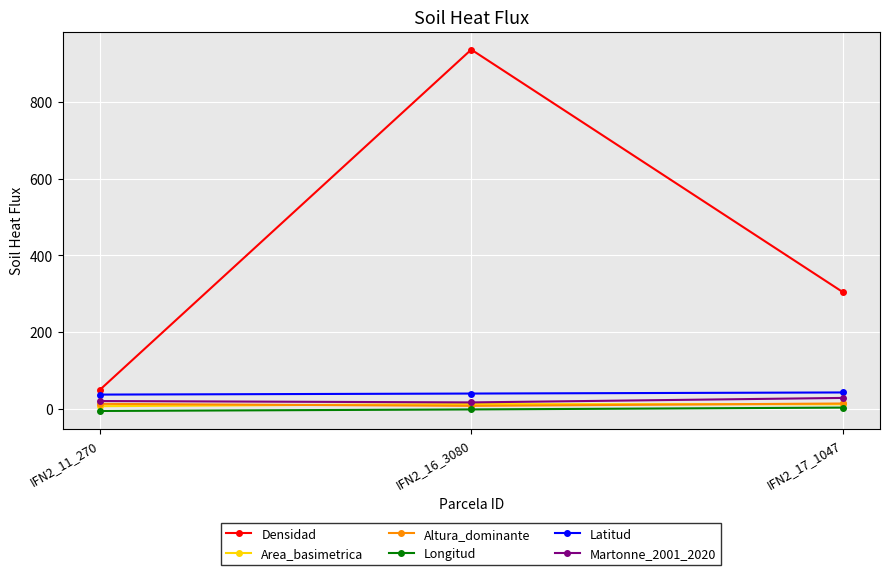

The value of Densidad at IFN2_17_1047 is 304.2. True or false?

True